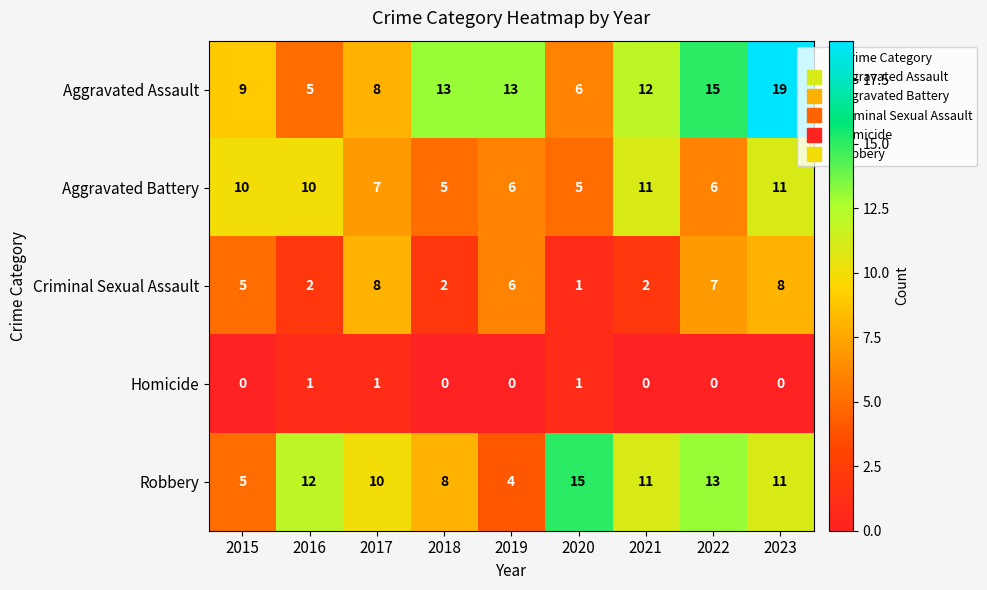

What is the difference between the highest and lowest values at 2018?

13